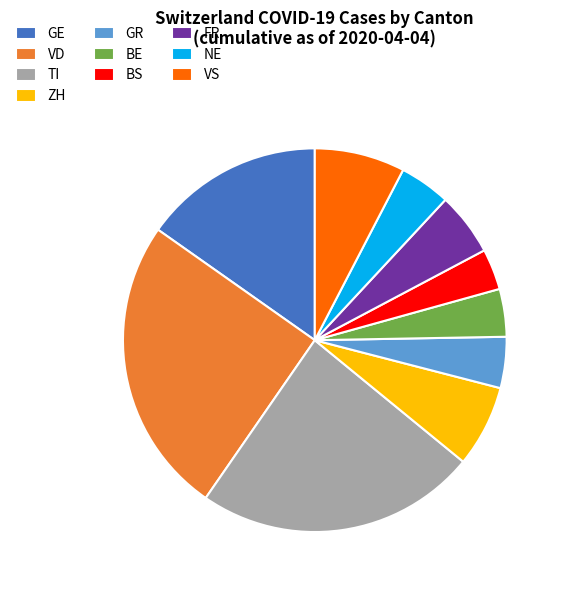

Which slice is the largest?

VD